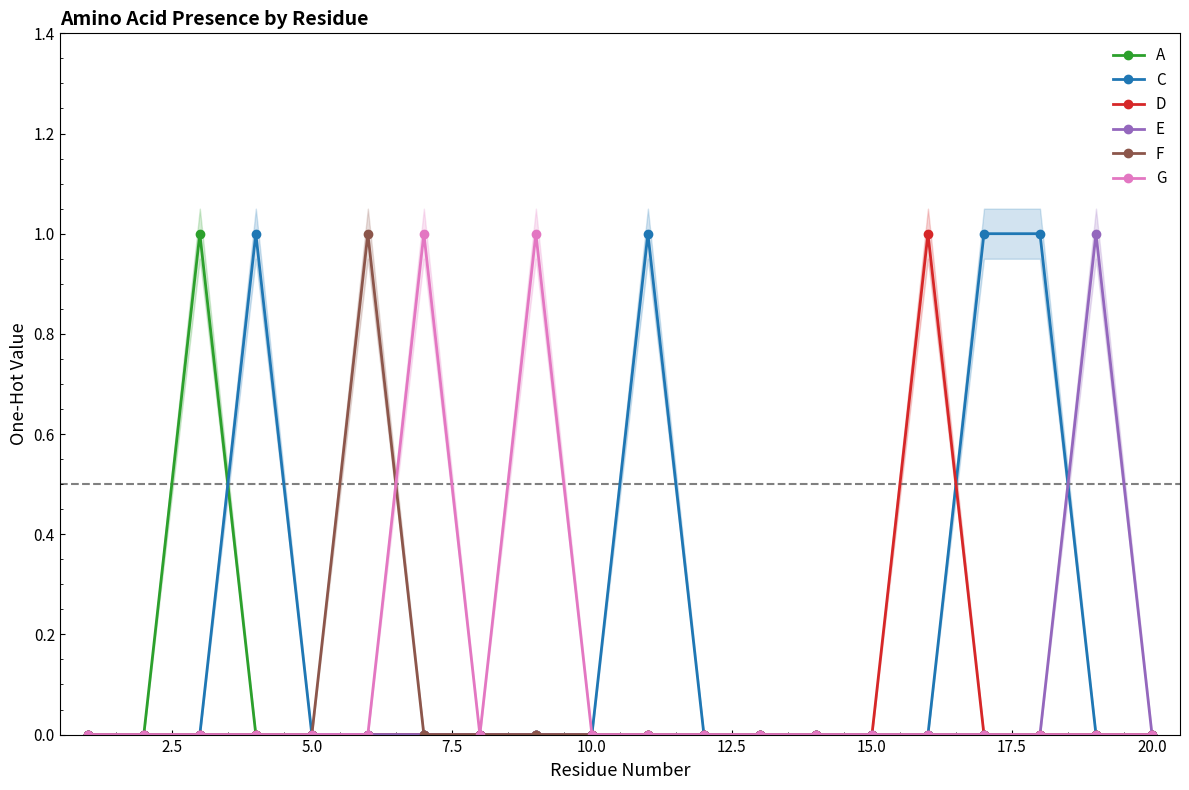

True or false: E has more than 0 interior local peaks.

True